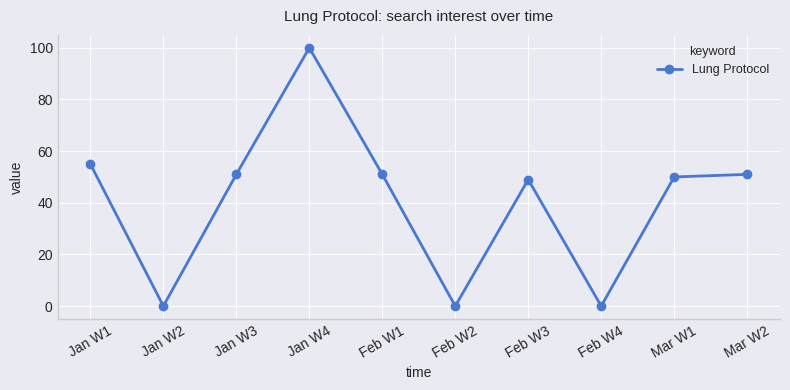

What is the difference between the maximum and minimum values?

100